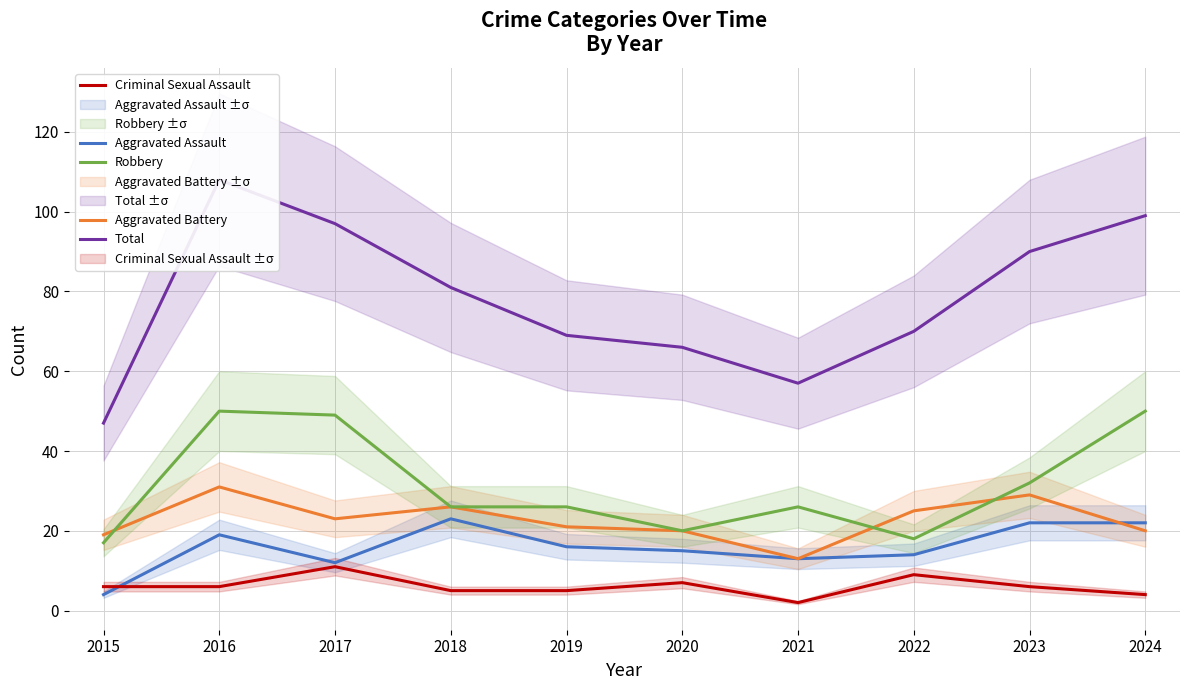

What is the difference between the Aggravated Battery values at 2019 and 2020?

1